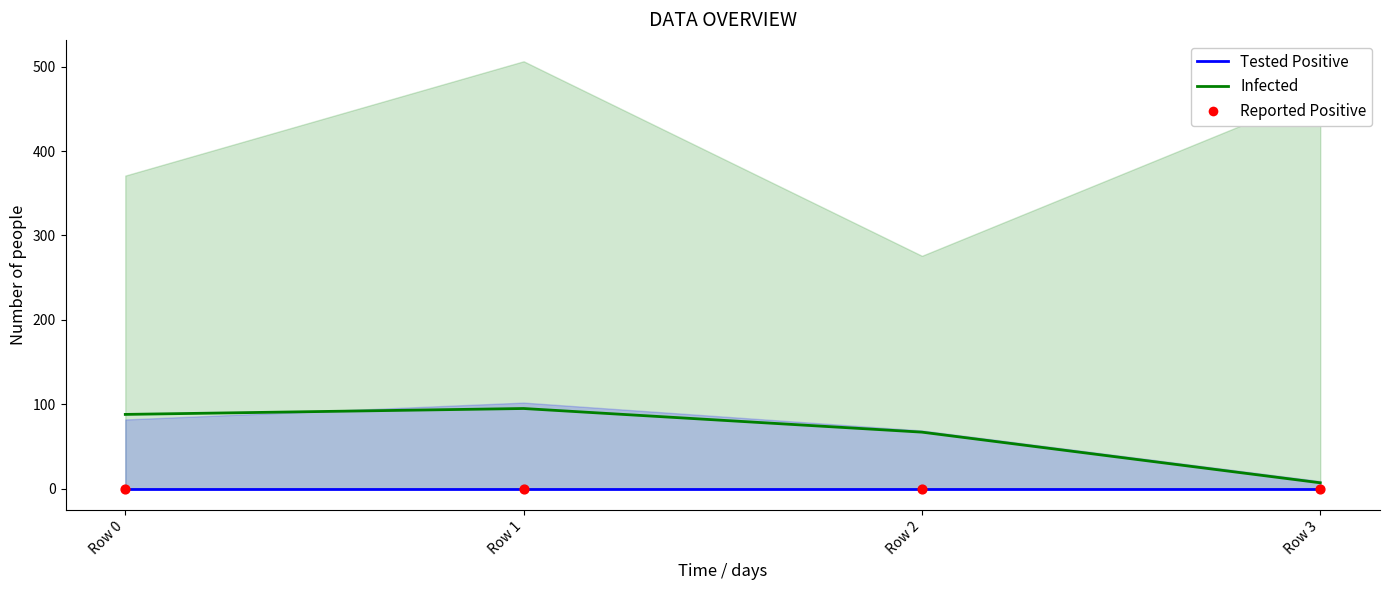

Which series has the largest total across all categories?

Infected